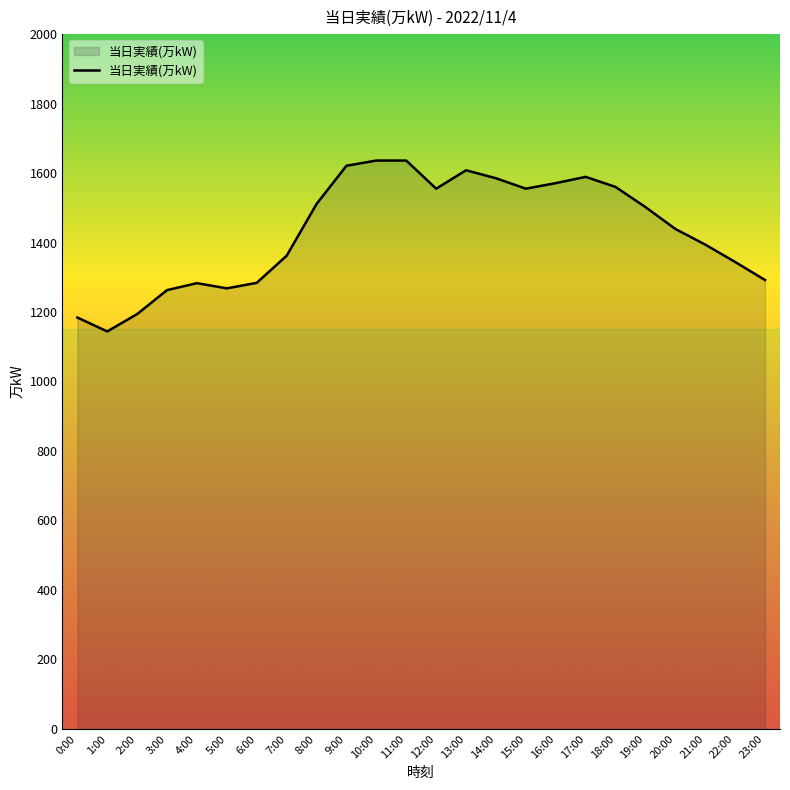

Which has a higher value, 5:00 or 19:00?

19:00